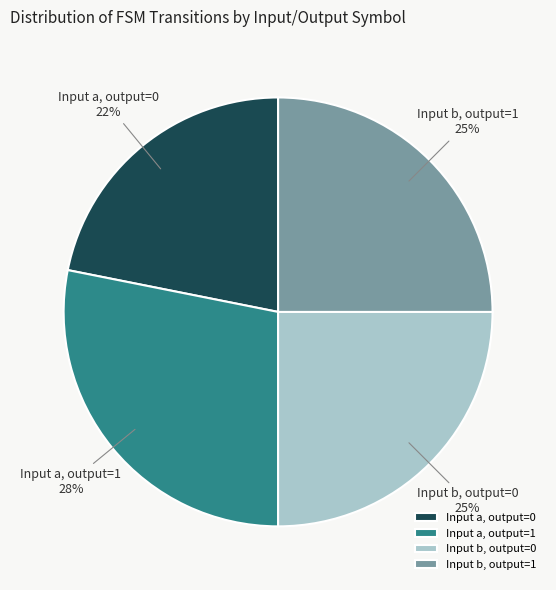

To the nearest percent, what is the average slice percentage?

25%